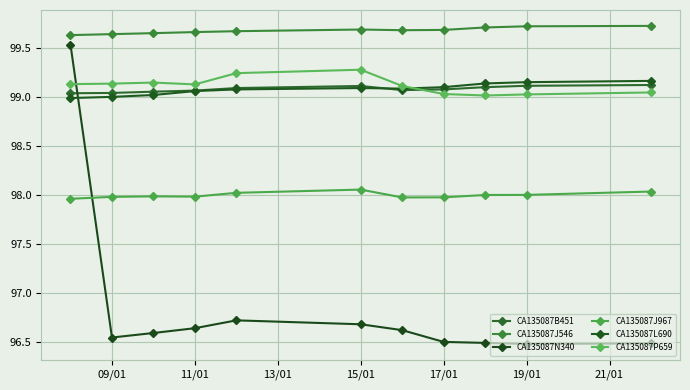

Reading left to right, what are all the values shown in this chart?

CA135087B451: 99.0	99.0	99.1	99.1	99.1	99.1	99.1	99.1	99.1	99.1	99.1
CA135087J546: 99.6	99.6	99.7	99.7	99.7	99.7	99.7	99.7	99.7	99.7	99.7
CA135087N340: 99.5	96.5	96.6	96.6	96.7	96.7	96.6	96.5	96.5	96.5	96.5
CA135087J967: 98.0	98.0	98.0	98.0	98.0	98.1	98.0	98.0	98.0	98.0	98.0
CA135087L690: 99.0	99.0	99.0	99.1	99.1	99.1	99.1	99.1	99.1	99.2	99.2
CA135087P659: 99.1	99.1	99.1	99.1	99.2	99.3	99.1	99.0	99.0	99.0	99.0